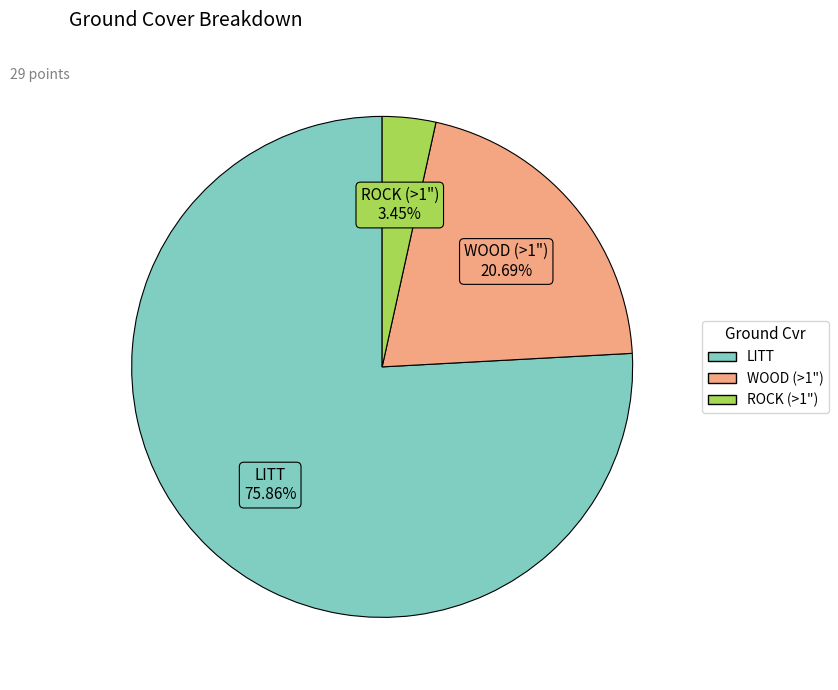

To the nearest percent, what percentage of the pie is WOOD (>1")?

21%